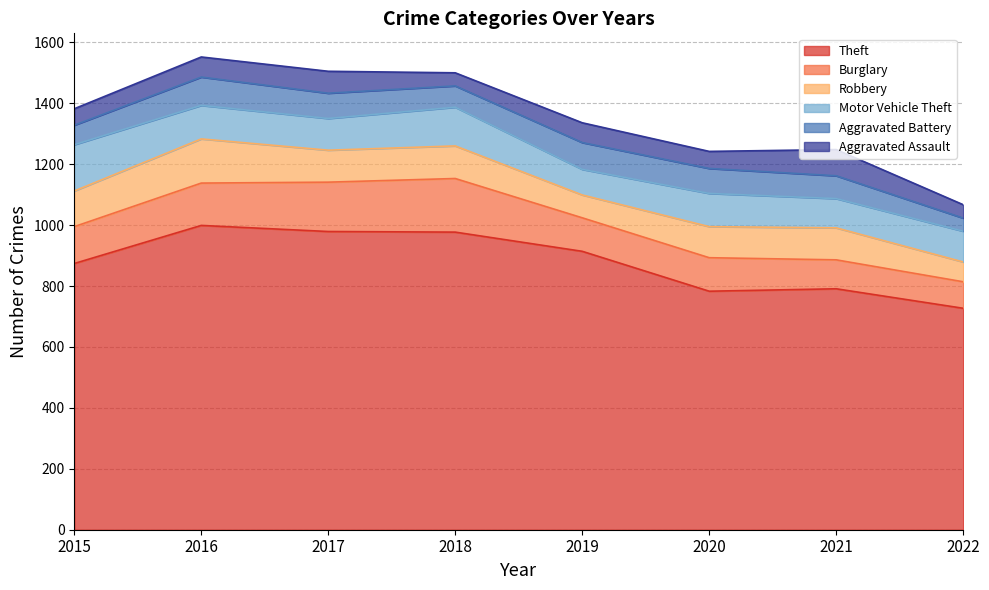

The Motor Vehicle Theft series shows 172 at 2020. True or false?

False